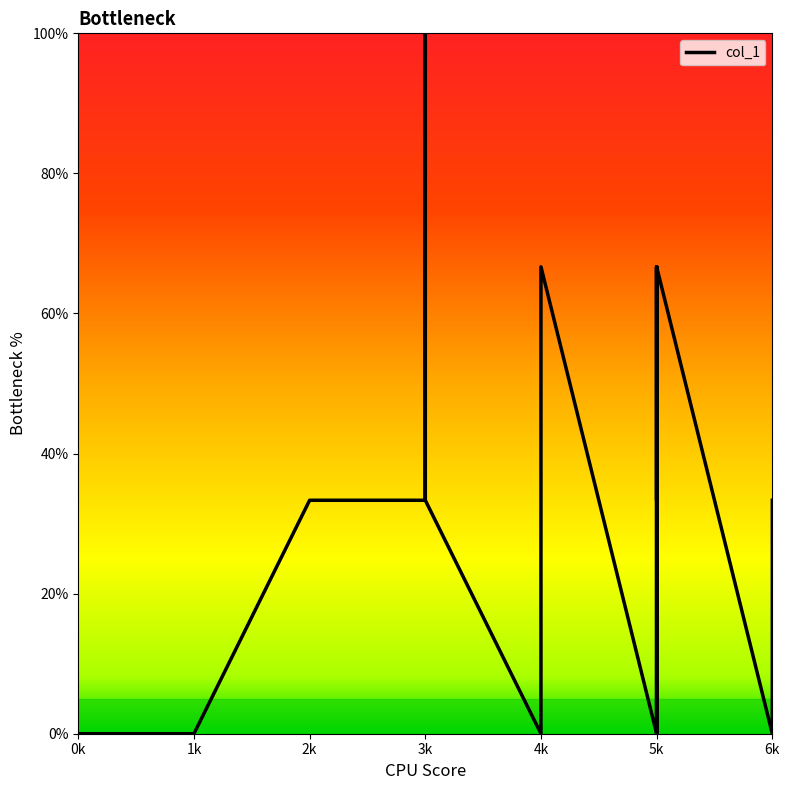

Where is the data nearest to the value 50?

4k